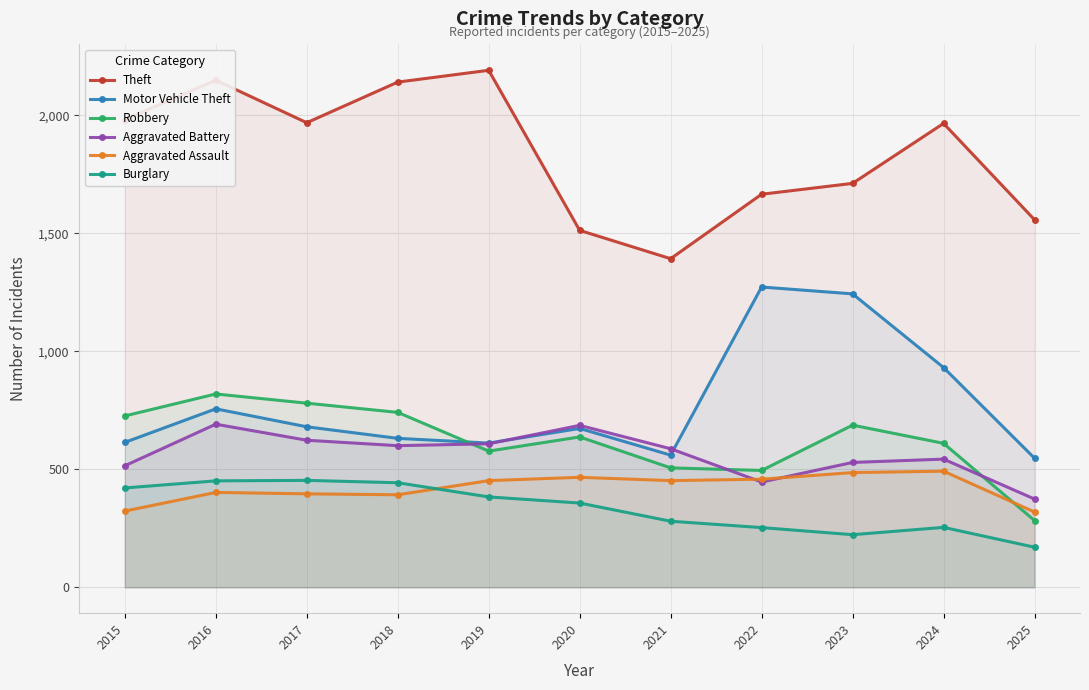

At which label is Robbery closest to 551?

2019